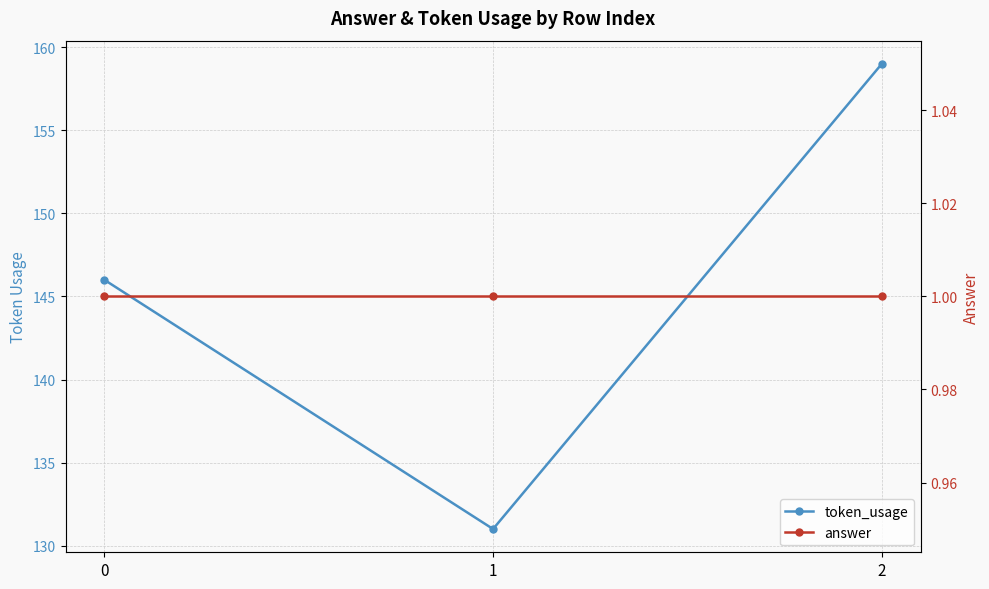

What is the sum of the token_usage values at 1 and 2?

290